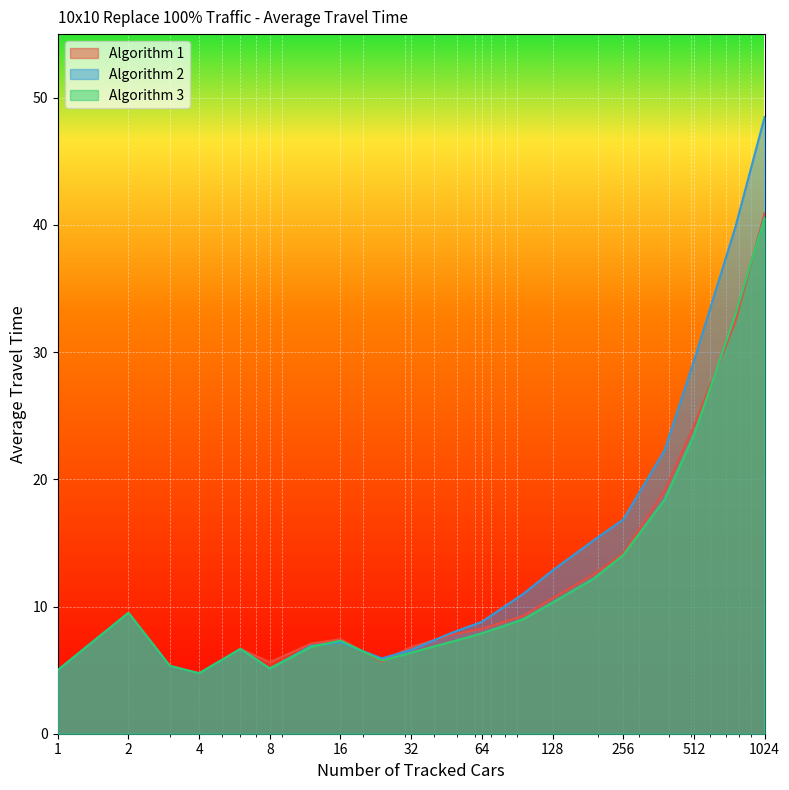

How many values in the Algorithm 1 series are below 8?

10